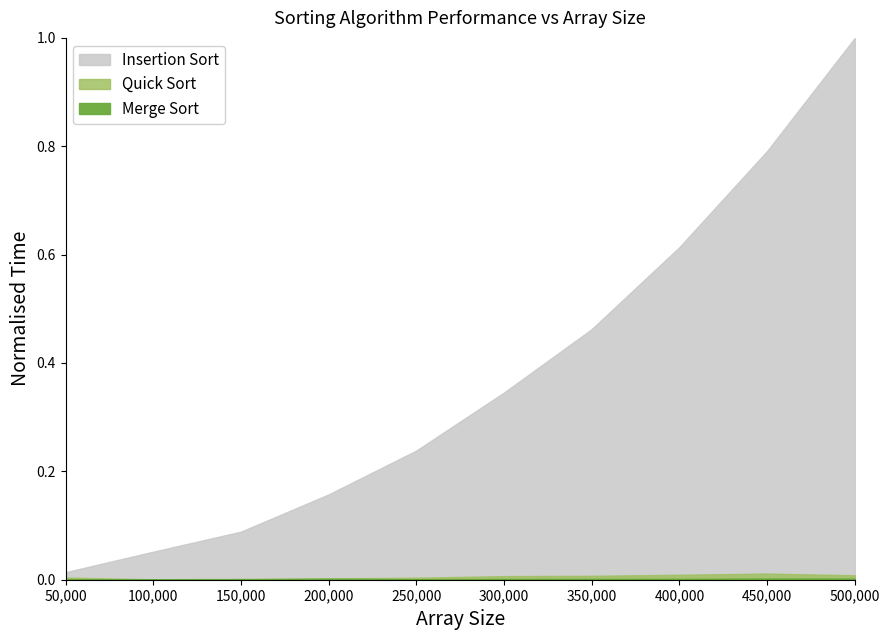

The value of Insertion Sort at 250000 is 14732. True or false?

False